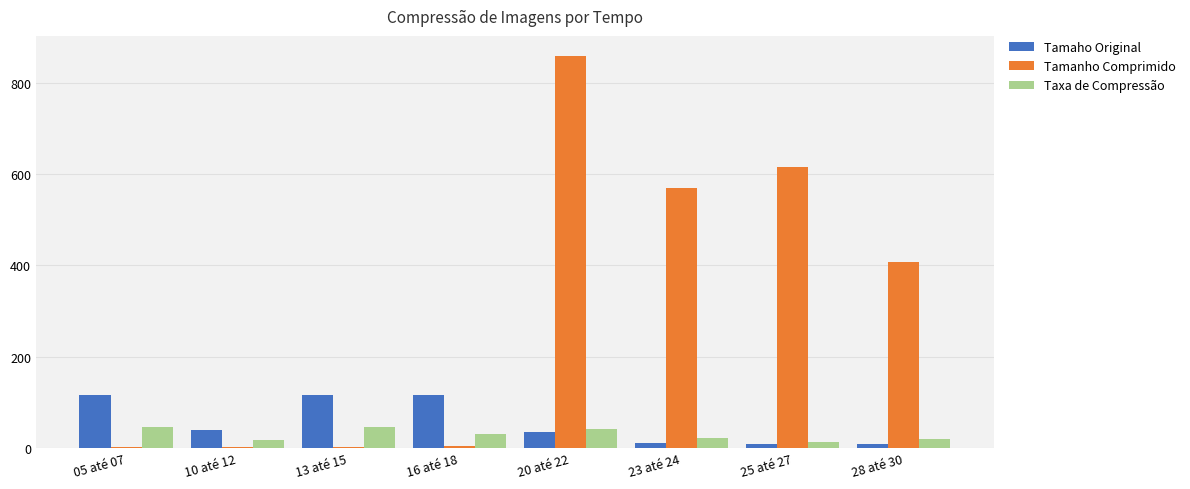

The value of Taxa de Compressão at 16 até 18 is 29.9. True or false?

True